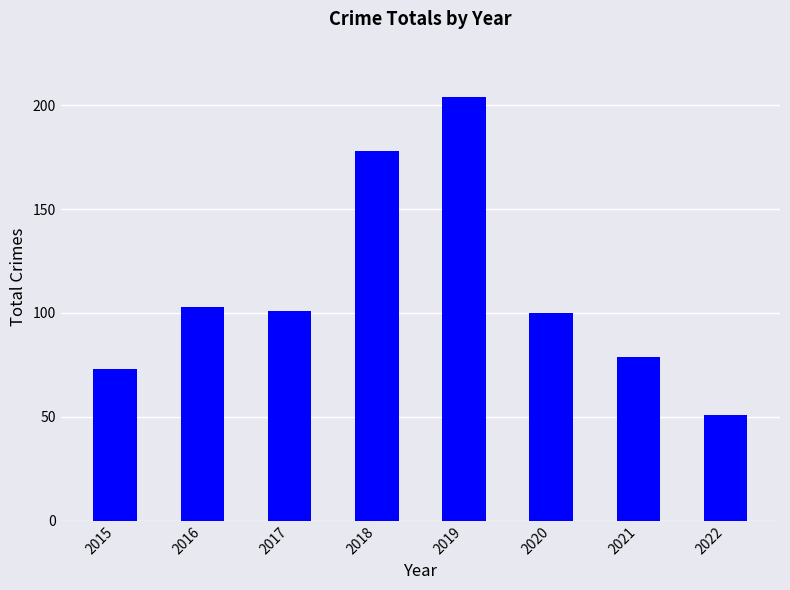

What is the approximate value at 2016, to the nearest 50?

100